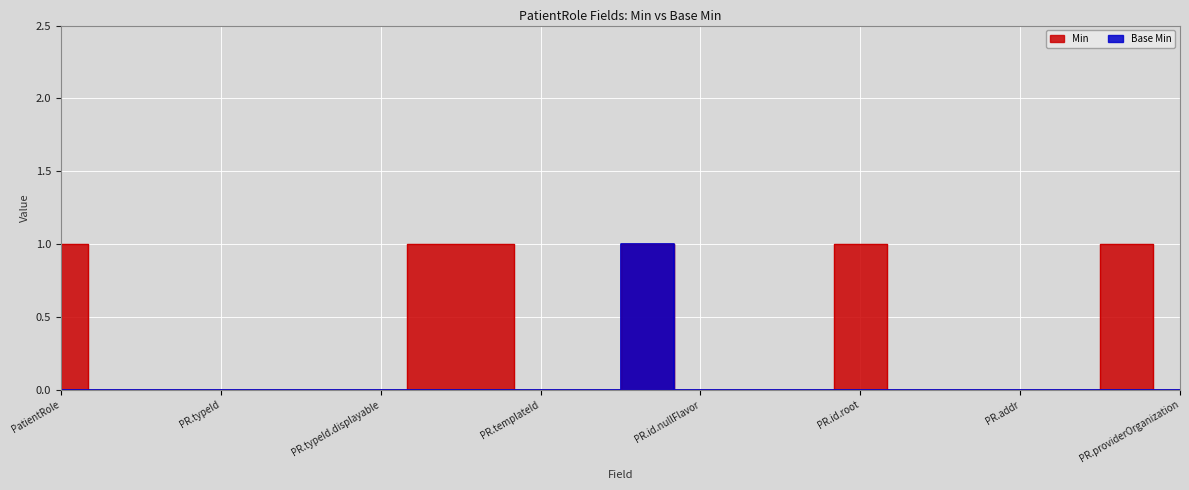

What are all the series names shown in the legend?

Min, Base Min